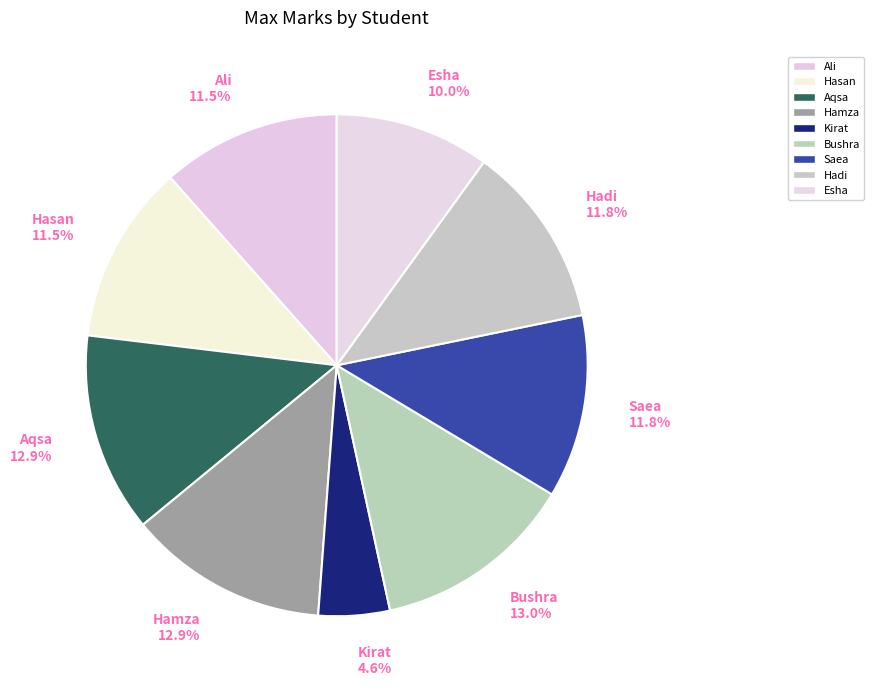

Is there any slice that represents more than half of the pie?

No